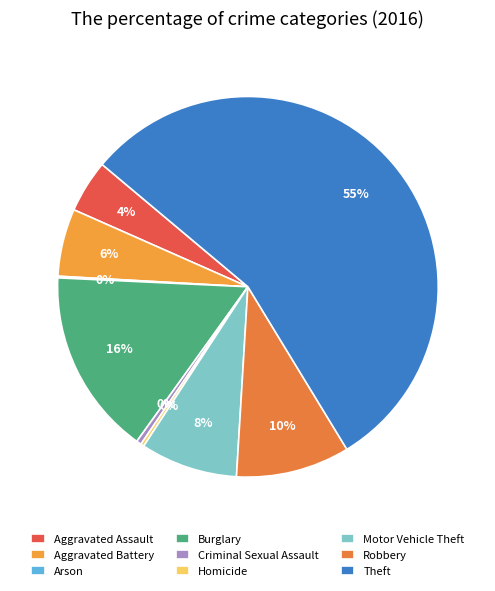

Which slice is the largest?

Theft